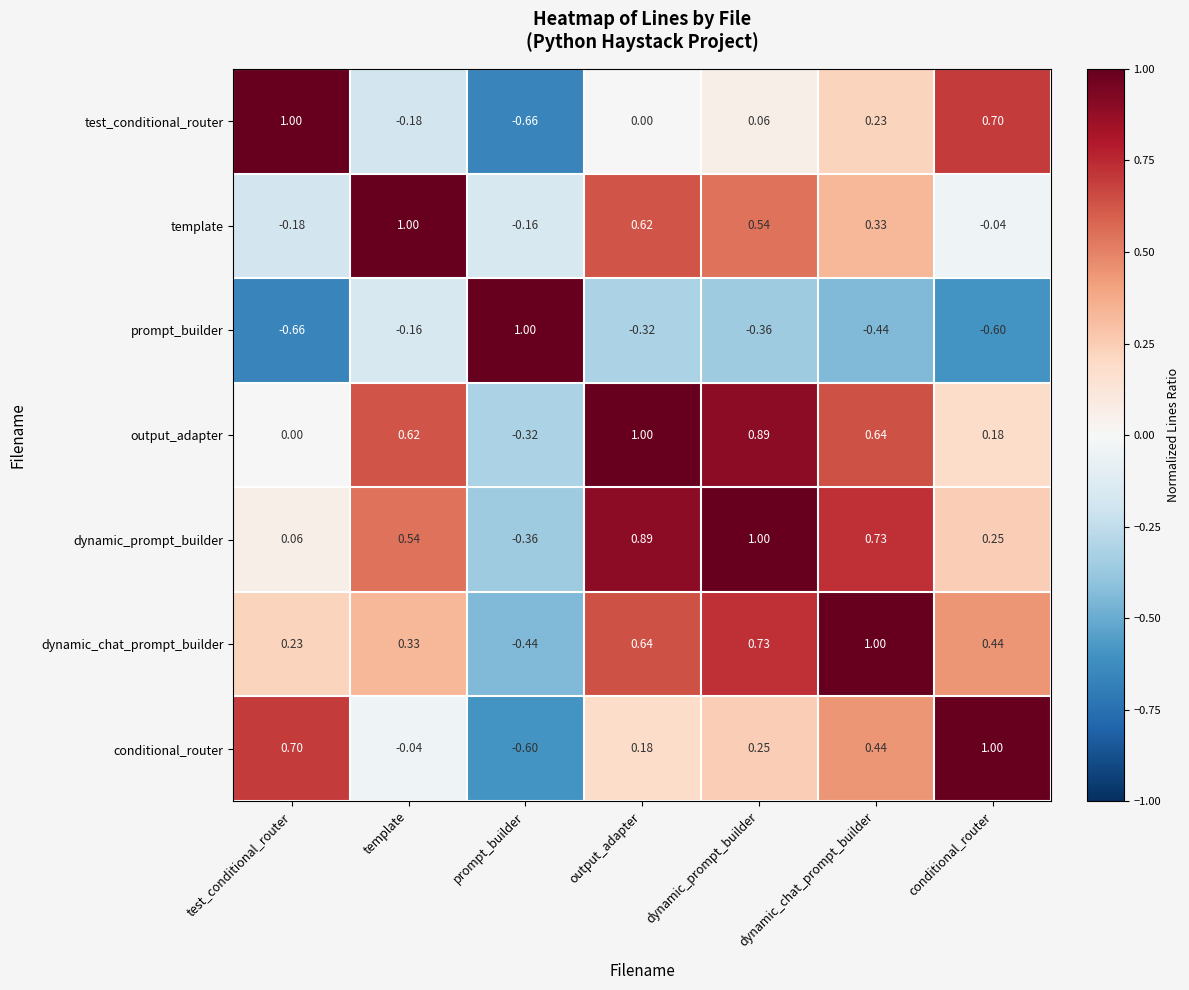

Rank the series at test_conditional_router from lowest to highest value.

prompt_builder, template, output_adapter, dynamic_prompt_builder, dynamic_chat_prompt_builder, conditional_router, test_conditional_router